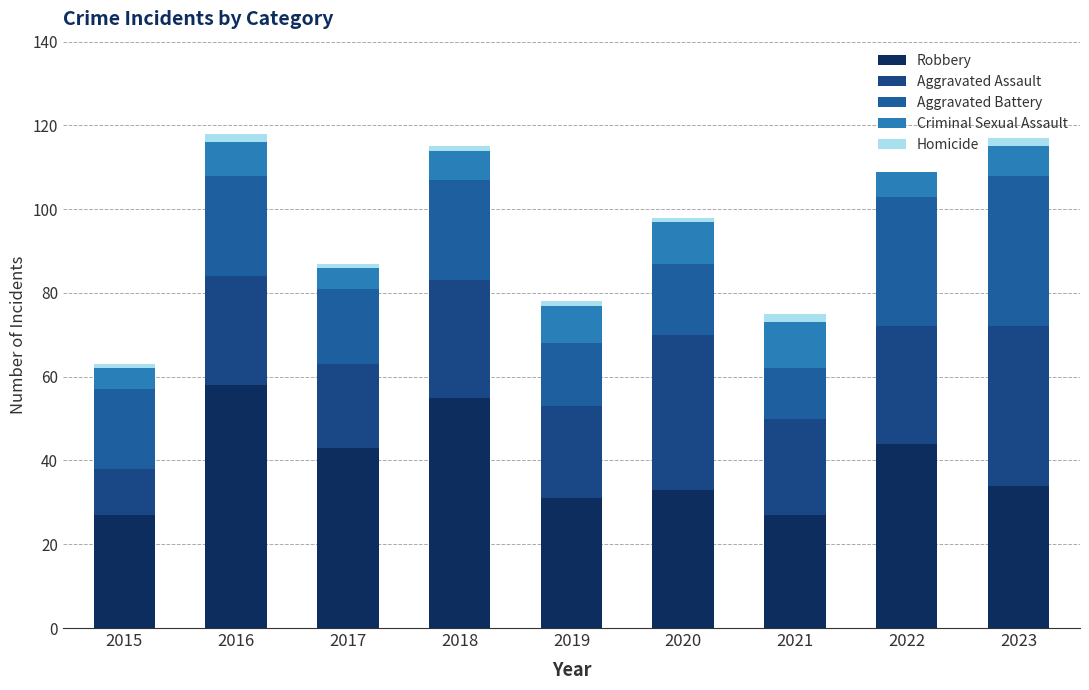

What is the sum of the Aggravated Assault values at 2016 and 2022?

54